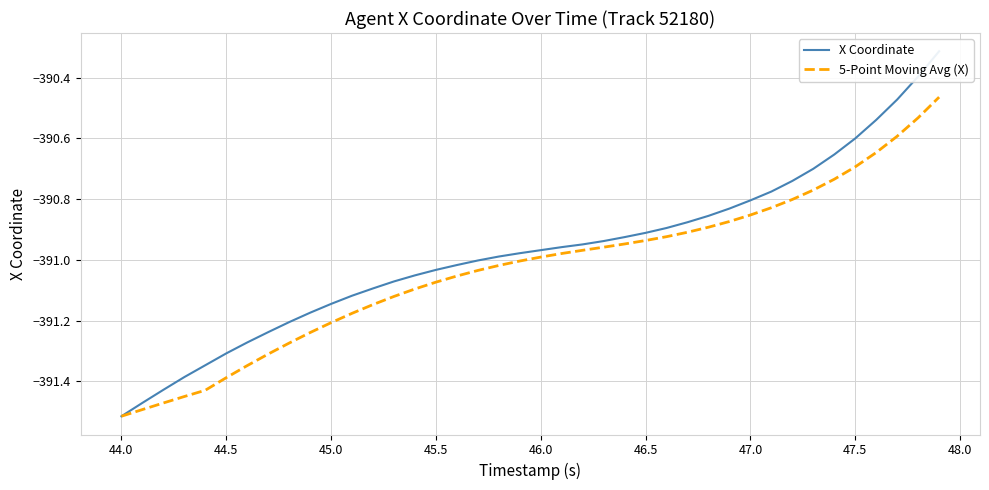

True or false: X Coordinate and 5-Point Moving Avg (X) intersect in this chart.

False